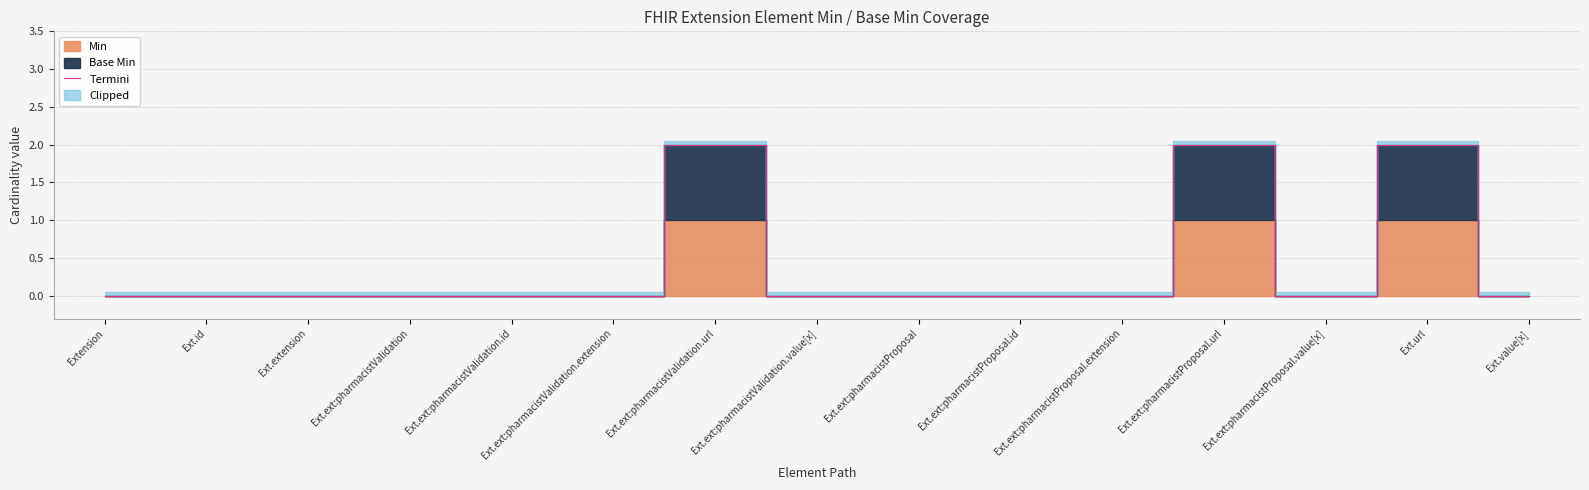

List the labels in order of value, smallest first.

Extension, Ext.id, Ext.extension, Ext.ext:pharmacistValidation, Ext.ext:pharmacistValidation.id, Ext.ext:pharmacistValidation.extension, Ext.ext:pharmacistValidation.value[x], Ext.ext:pharmacistProposal, Ext.ext:pharmacistProposal.id, Ext.ext:pharmacistProposal.extension, Ext.ext:pharmacistProposal.value[x], Ext.value[x], Ext.ext:pharmacistValidation.url, Ext.ext:pharmacistProposal.url, Ext.url